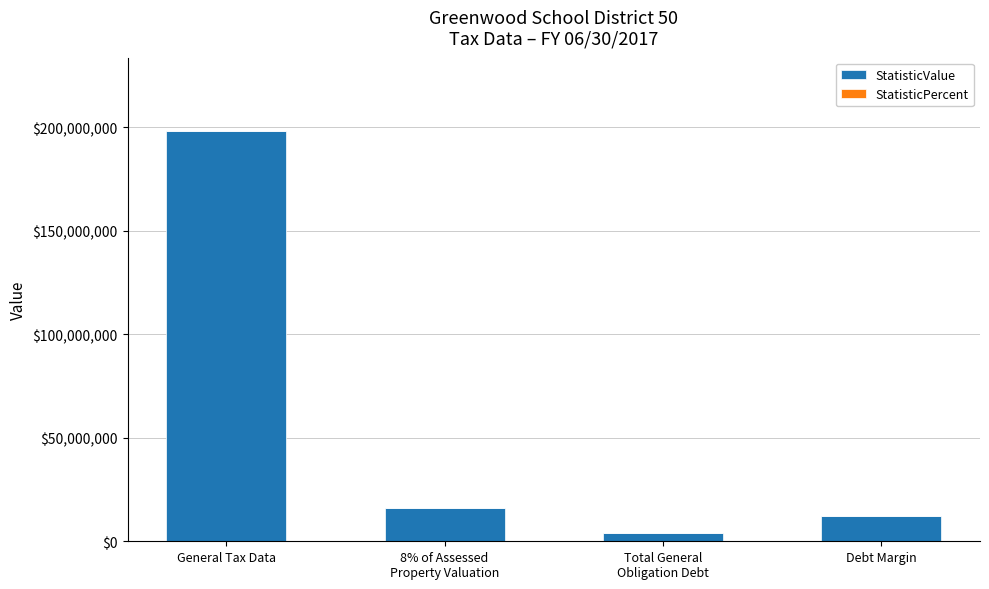

At which category is the sum across all series the highest?

General Tax Data